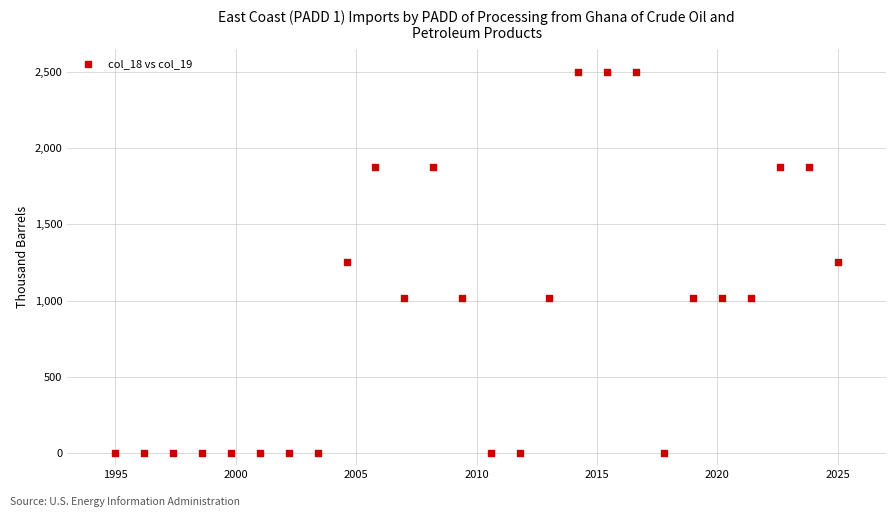

What is the range of Y values (max minus min)?

2500.0